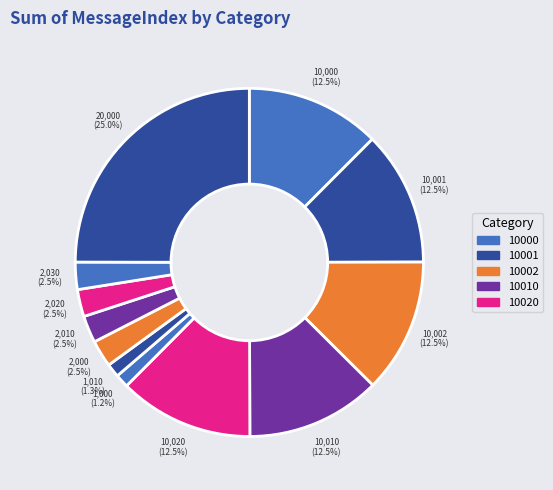

How many slices are in this pie chart?

12